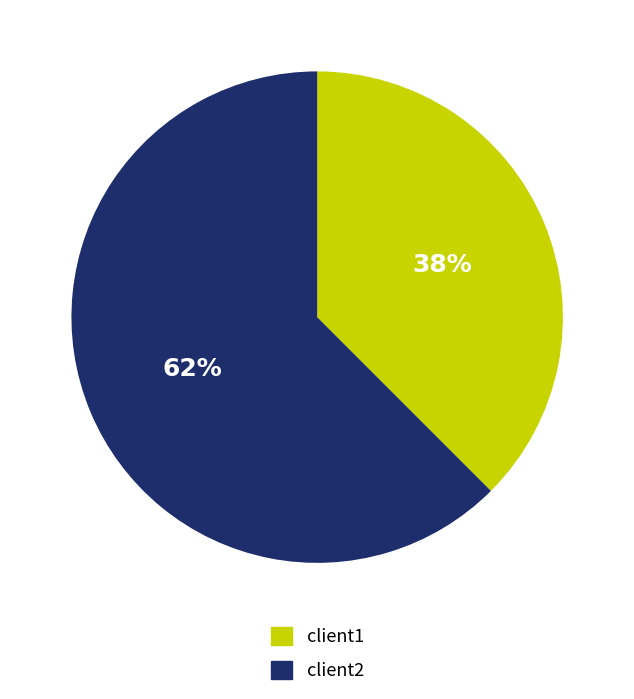

How many segments does this pie chart have?

2